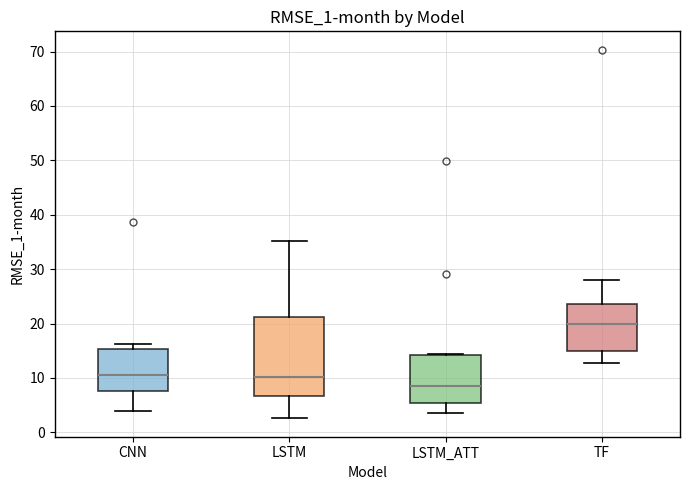

Which box has the highest median line?

TF